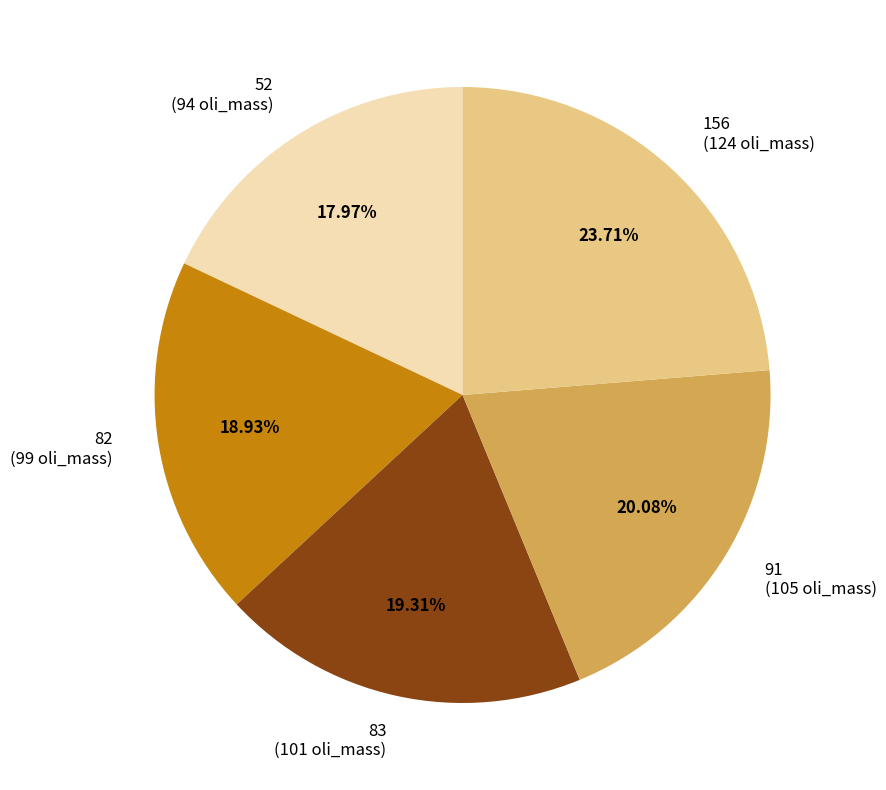

Does 91 account for over 50% of the chart?

No